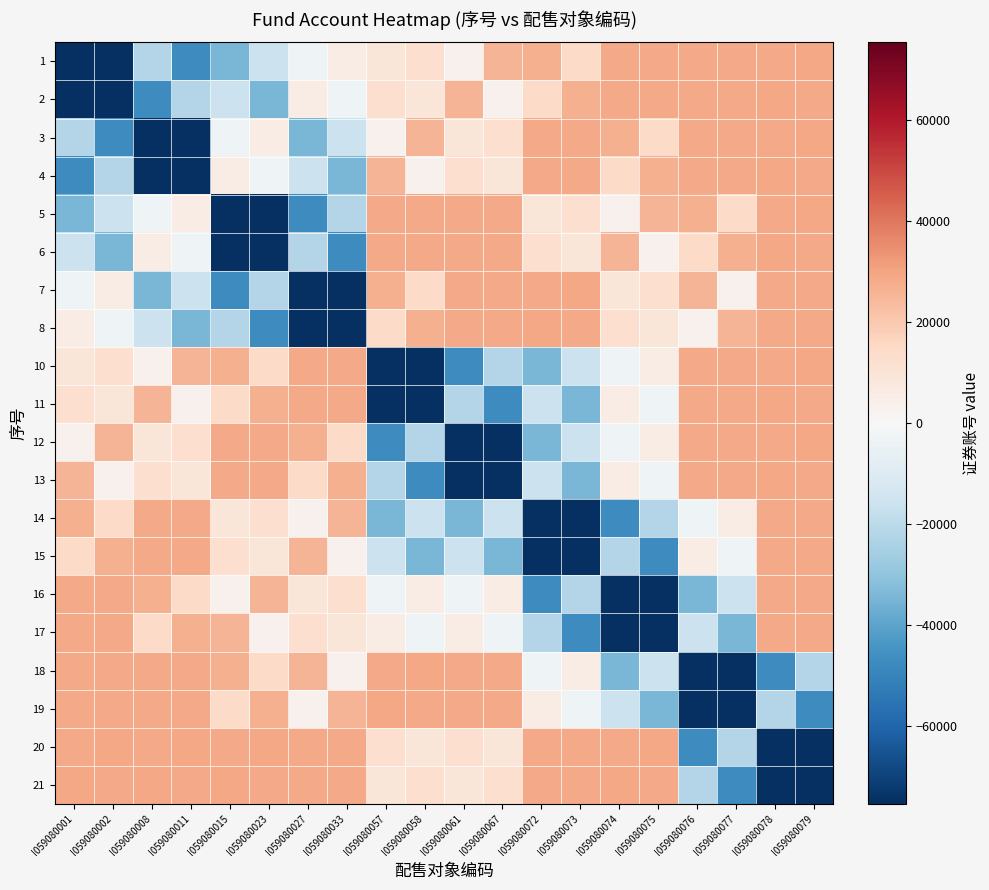

What is the total value across all series at I059080073?

-84405.3